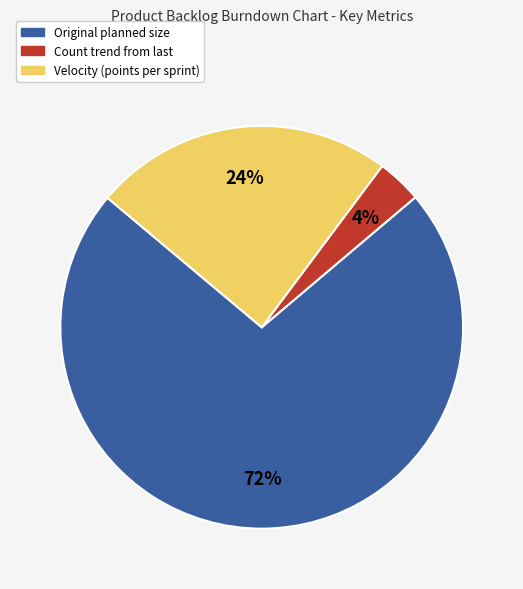

To the nearest percent, what is the difference between the Velocity (points per sprint) and Original planned size slice percentages?

48%